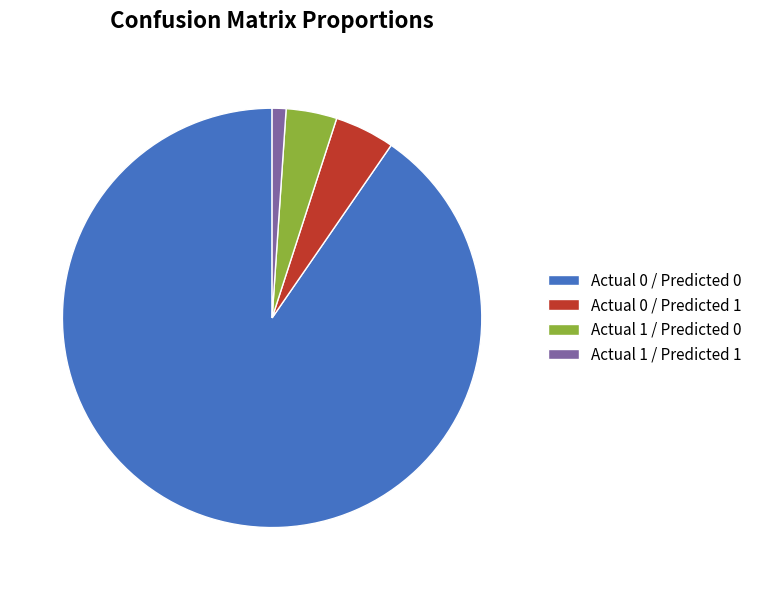

Which category has the smallest portion of the pie?

Actual 1 / Predicted 1